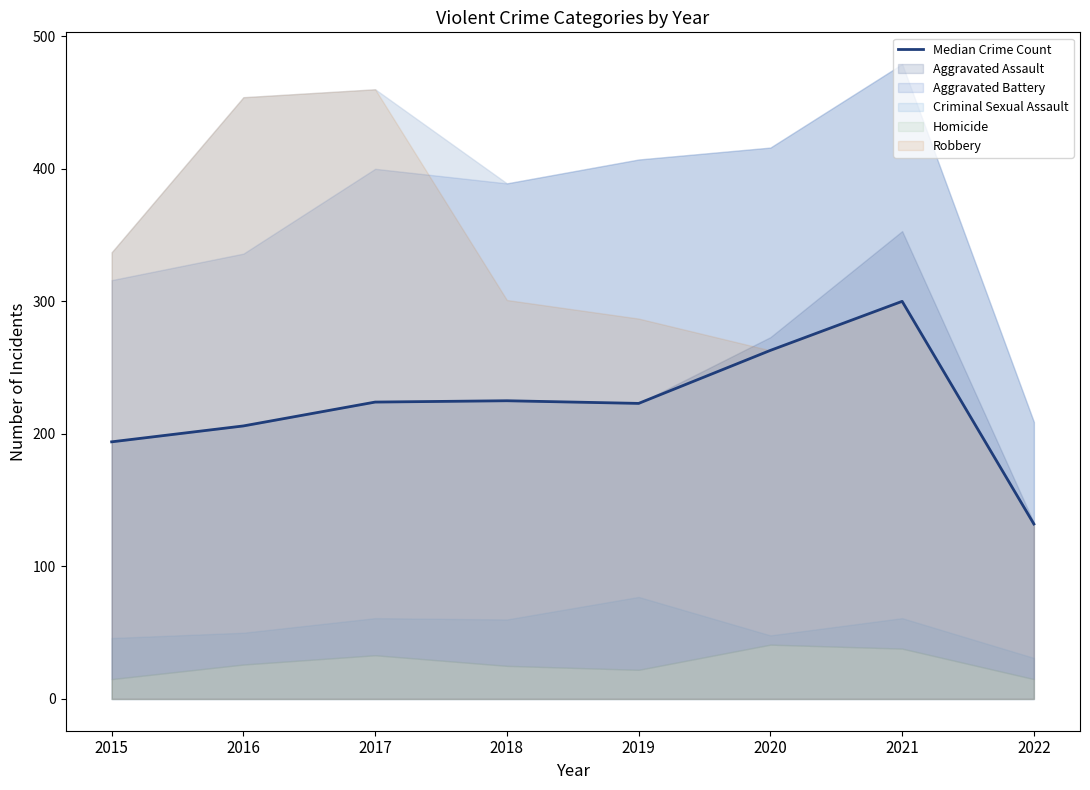

What is the average value?

221